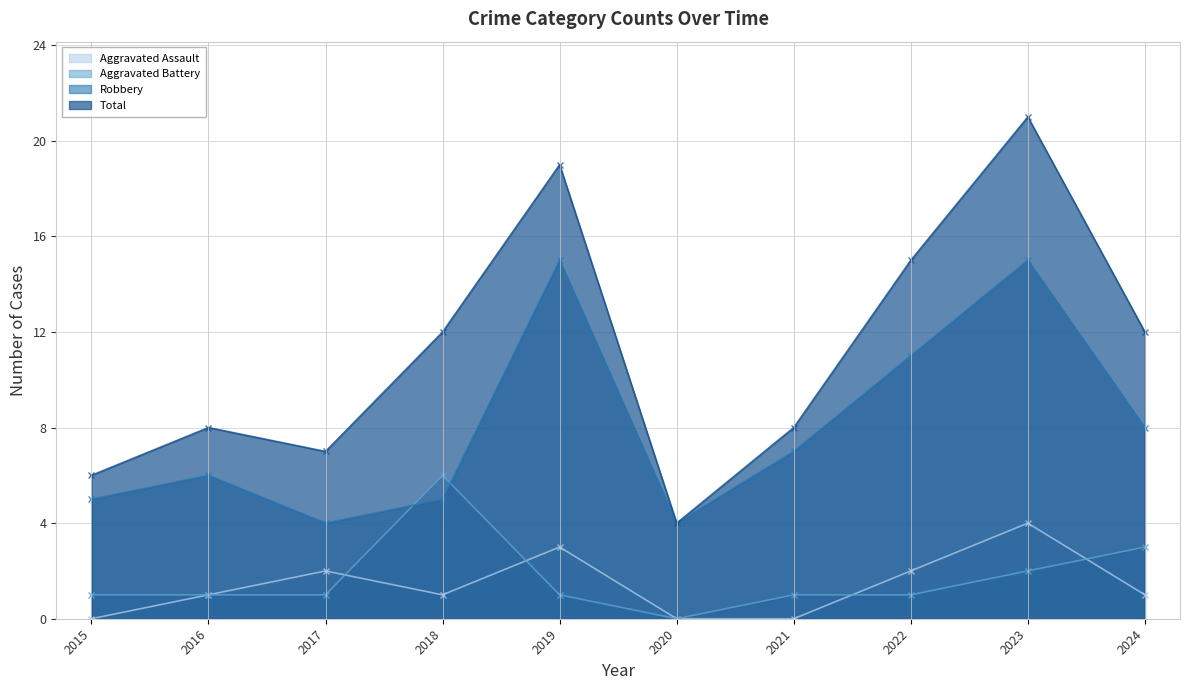

True or false: Robbery has a value of 5 at 2024.

False